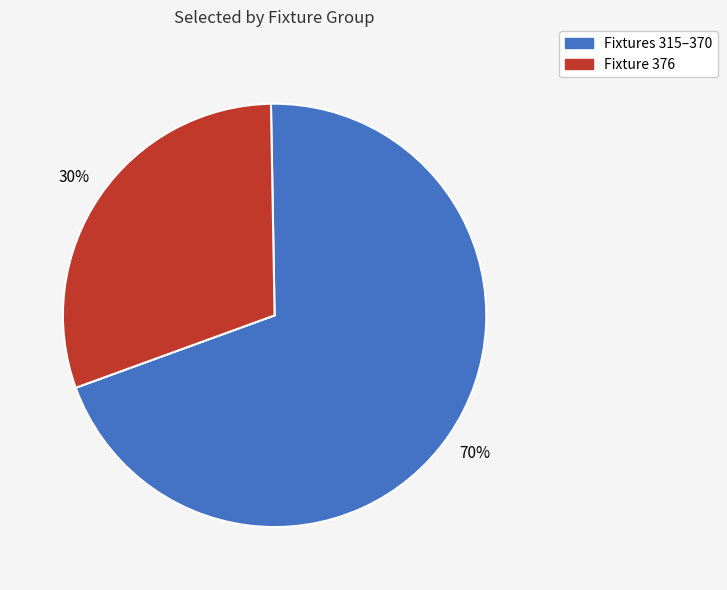

To the nearest percent, what percentage of the pie is Fixtures 315–370?

70%